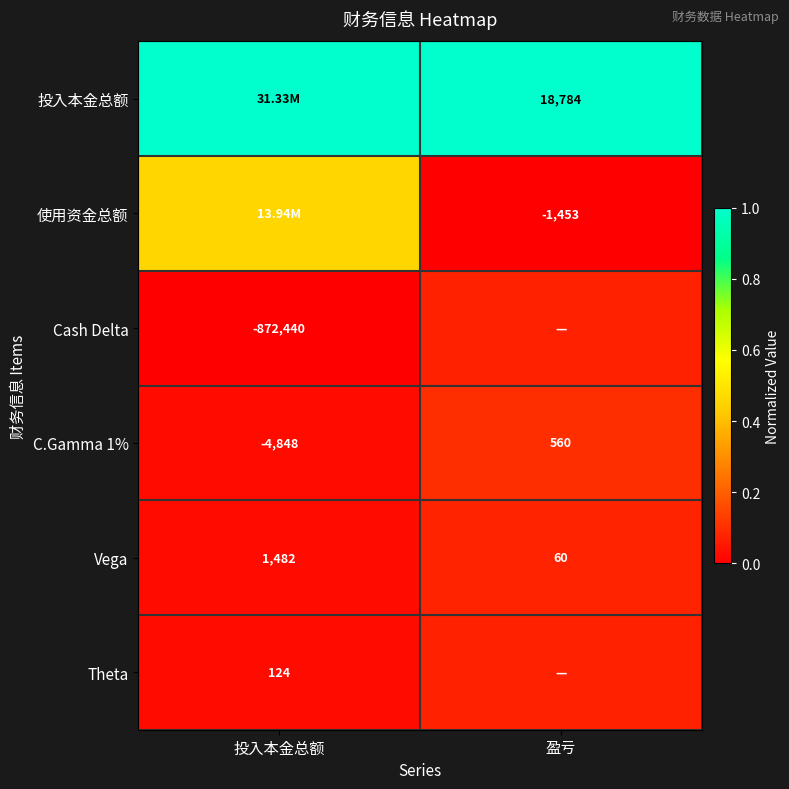

At which label does Vega reach its minimum?

盈亏